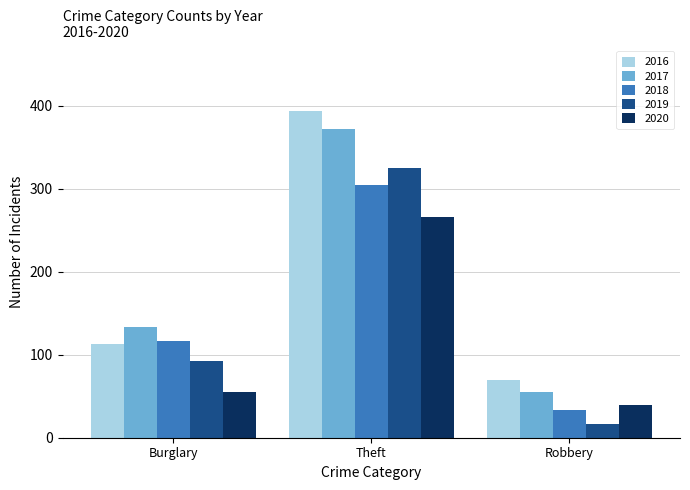

What is the label of the 2nd bar from the right?

Theft